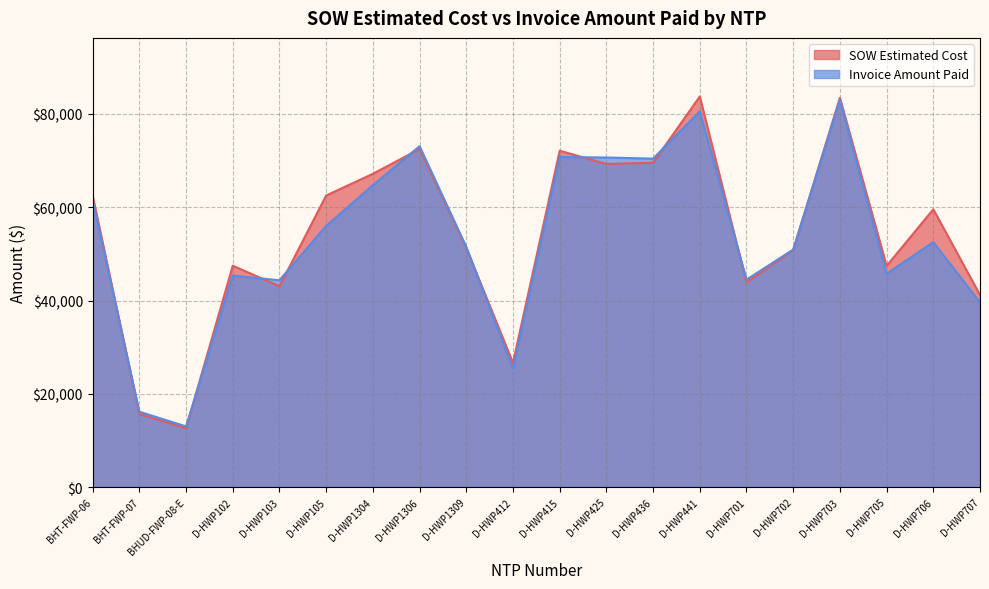

What is the maximum value for Invoice Amount Paid?

83033.0